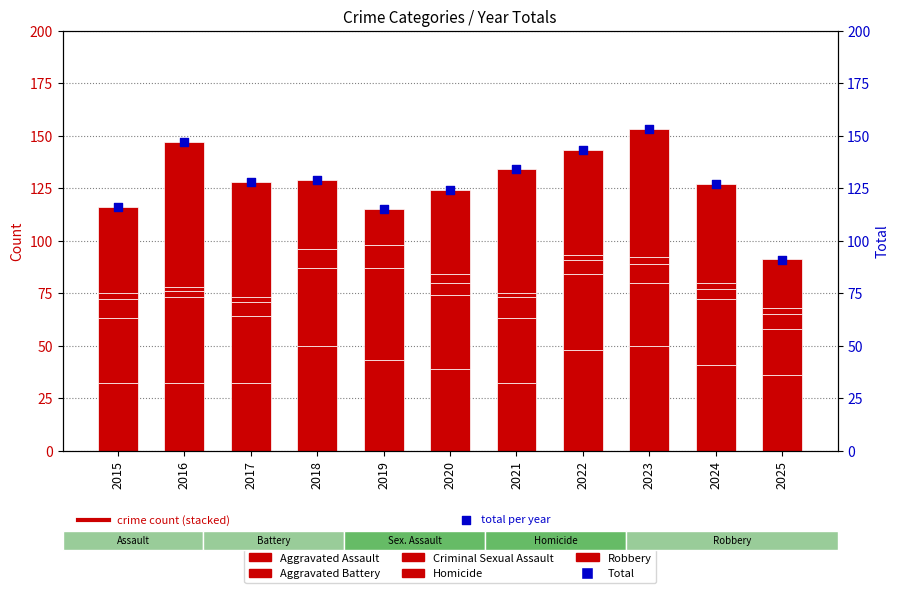

What are all the series names shown in the legend?

Aggravated Assault, Aggravated Battery, Criminal Sexual Assault, Homicide, Robbery, Total